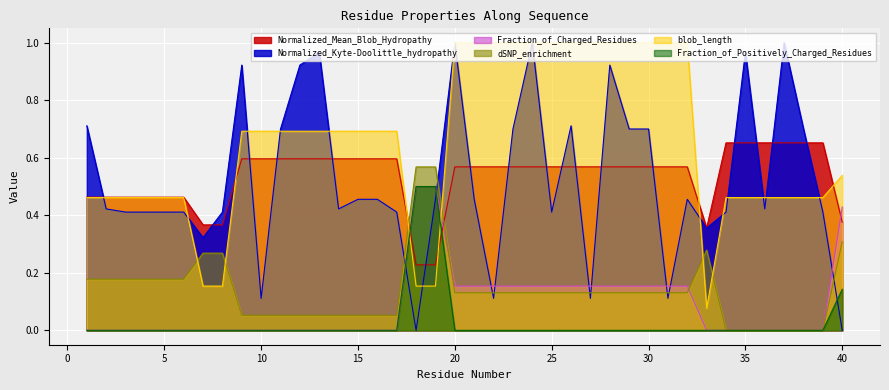

At how many categories does at least one series exceed 0?

40